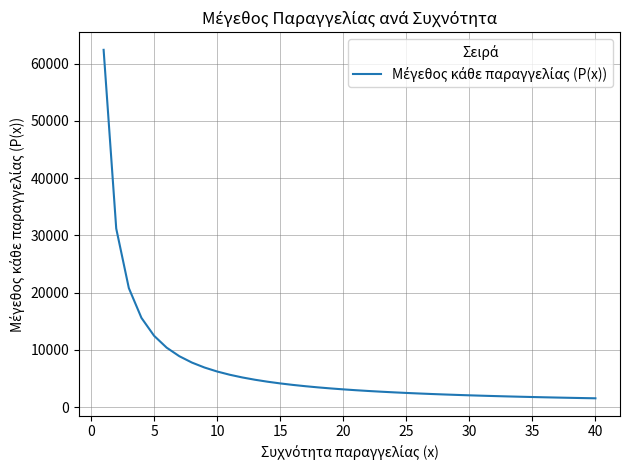

Is this an area chart (filled region under the line)?

No